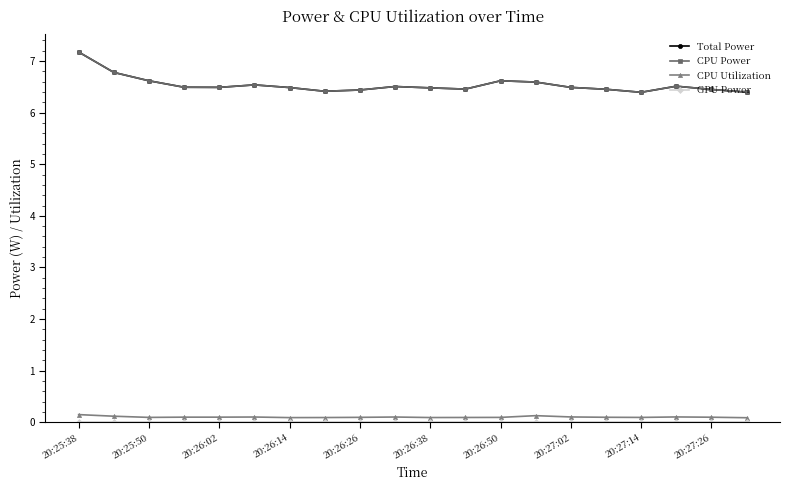

Which category has the highest value across all series?

20:25:38